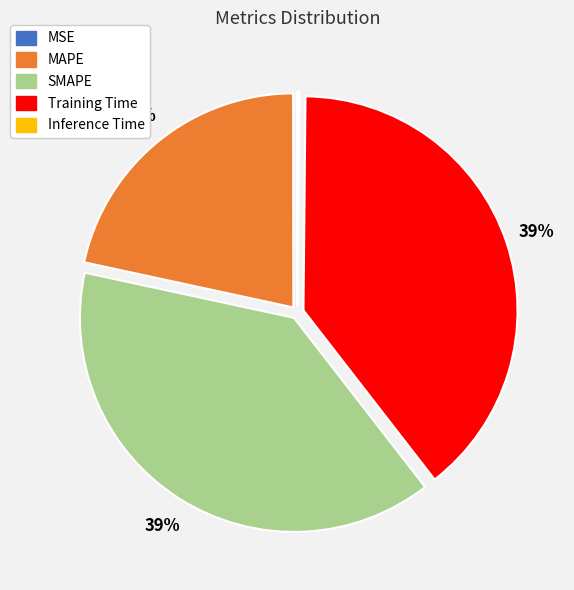

The Training Time slice represents 39% of the pie. True or false?

True